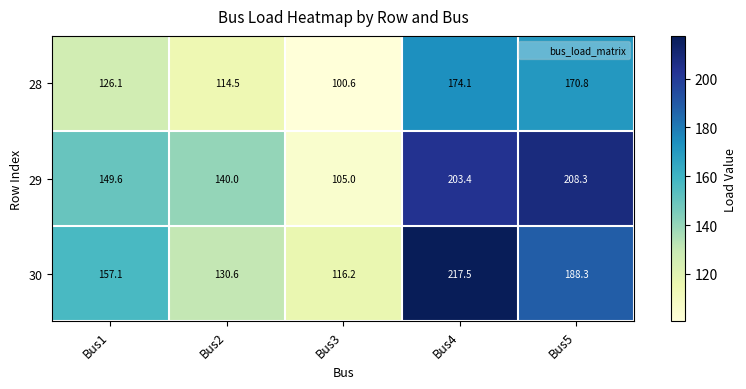

Which series has the largest range (max minus min)?

29